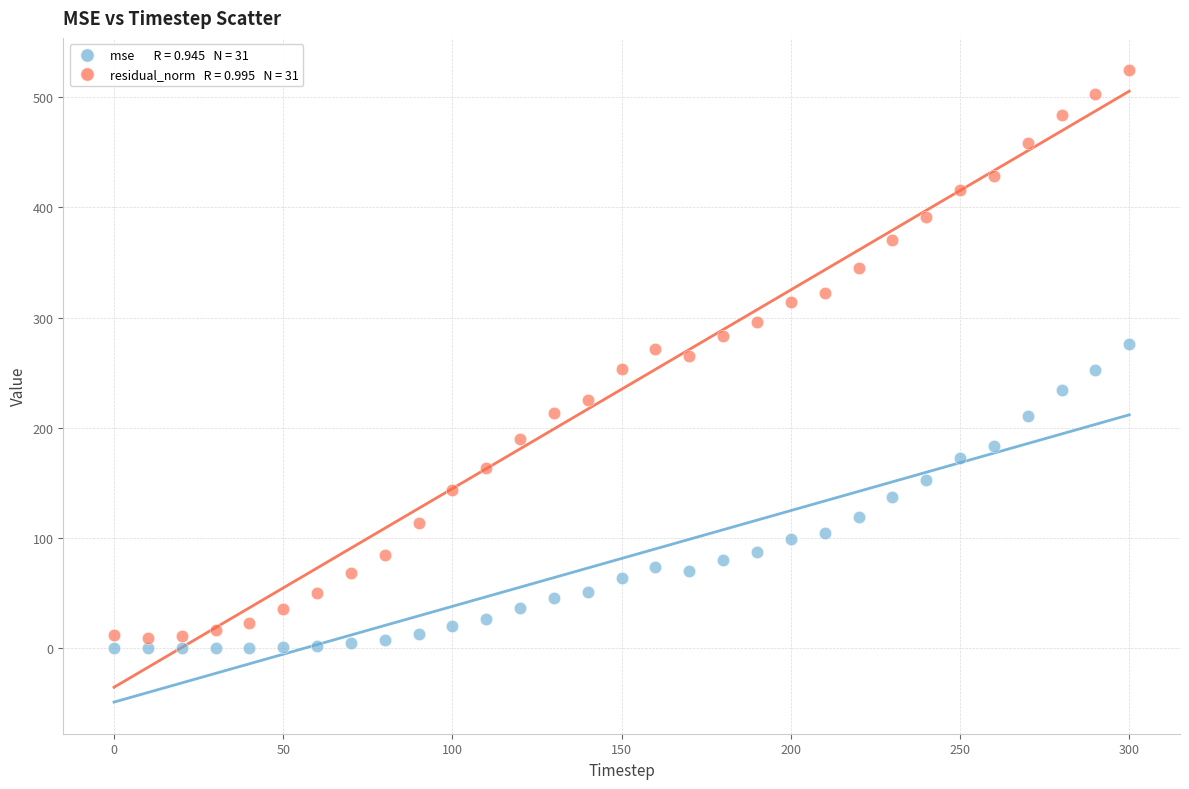

Across all data points, what is the range of Y values (max minus min)?

524.9